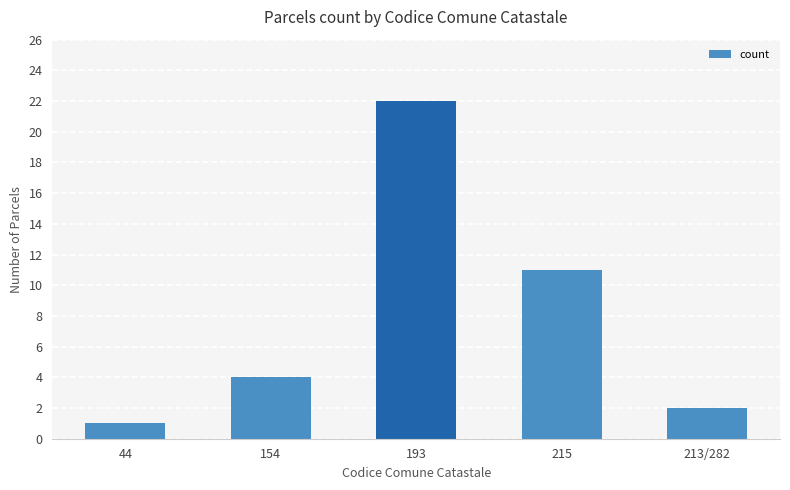

How many bars are there in total?

5